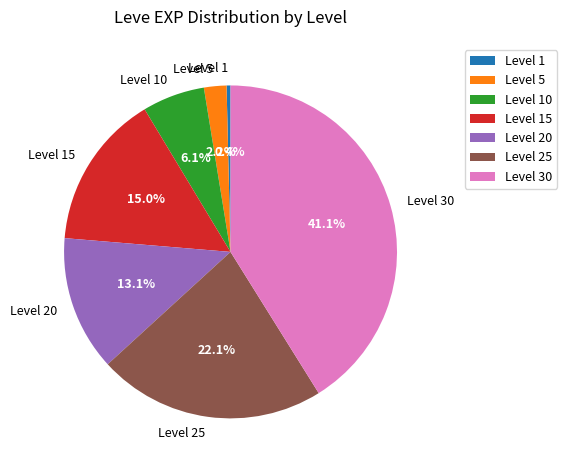

How many segments does this pie chart have?

7